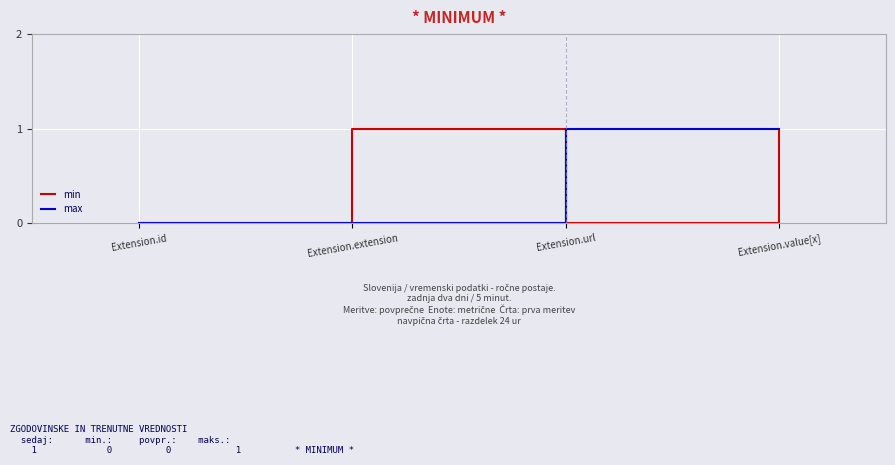

Between Extension.url and Extension.value[x], which series saw the biggest shift?

min